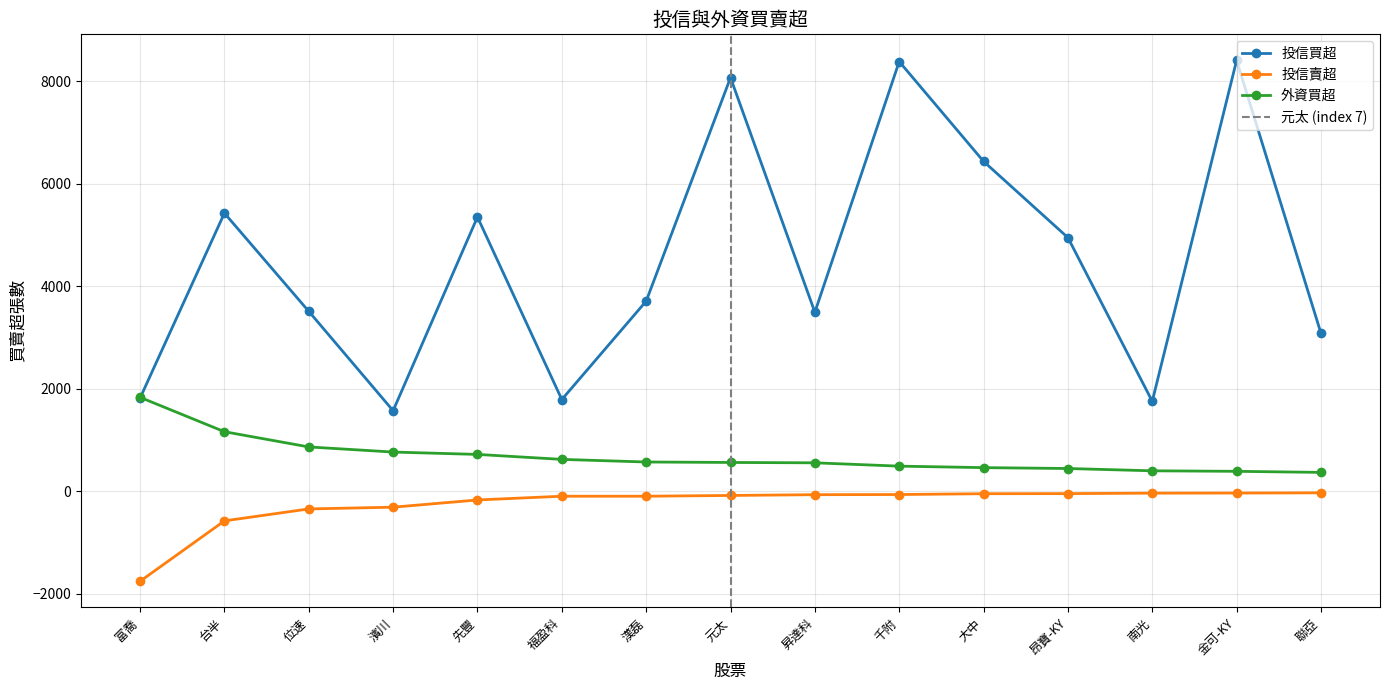

What is the smallest value displayed?

-1760